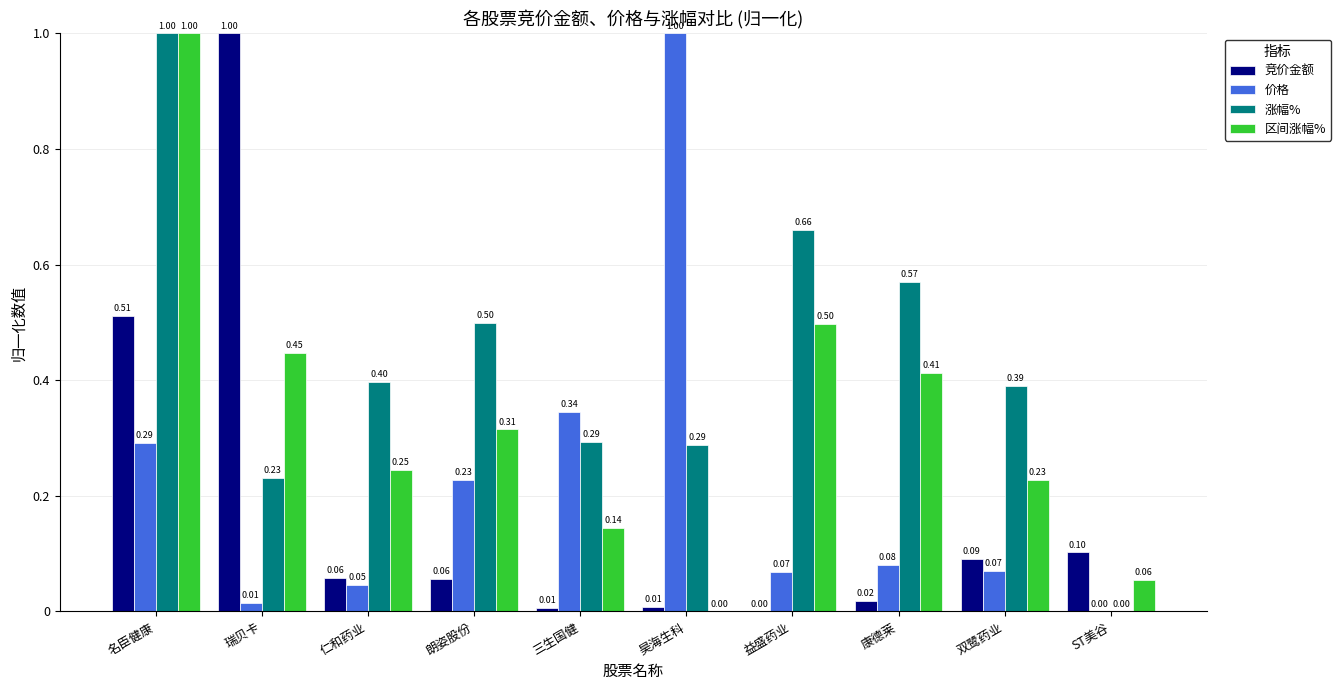

What is the spread (max minus min) of values at 瑞贝卡?

1.0